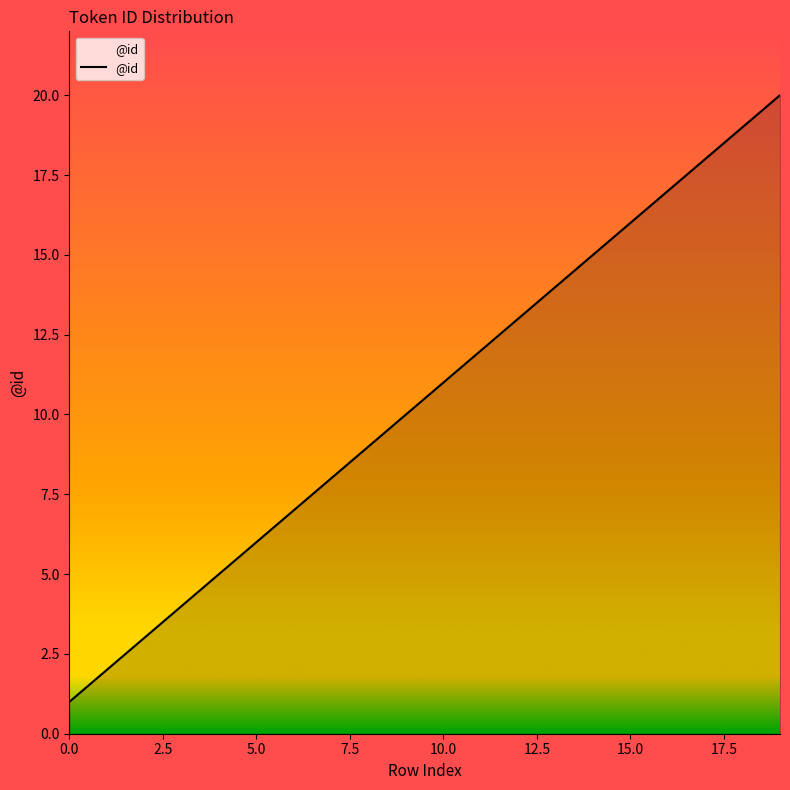

Does the chart have visible grid lines?

No